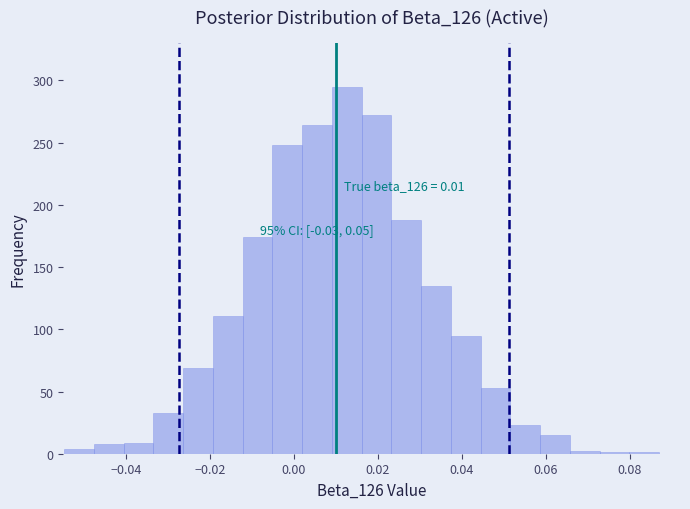

Read against the x-axis, roughly where is the centre of the tallest bar?

0.012